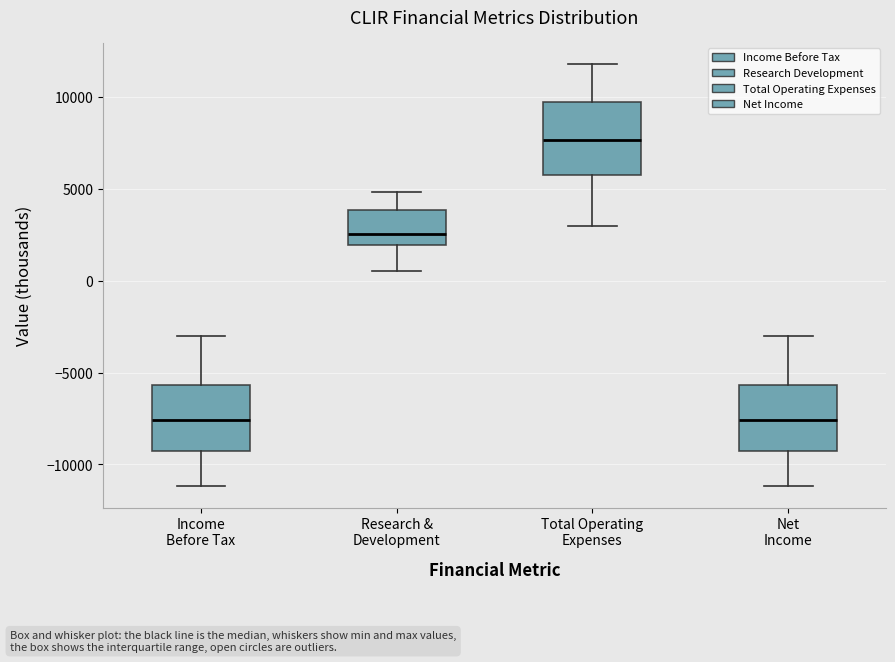

Reading left to right, read every box against the y-axis: the position of its median line, the range the box covers, and the ends of its whiskers. The values are not printed on the chart, so give them approximately, as read against the axis.

Income Before Tax: median -7500, box -9000 to -5500, whiskers -11000 to -3000
Research & Development: median 2500, box 2000 to 4000, whiskers 500 to 5000
Total Operating Expenses: median 7500, box 6000 to 9500, whiskers 3000 to 12000
Net Income: median -7500, box -9000 to -5500, whiskers -11000 to -3000